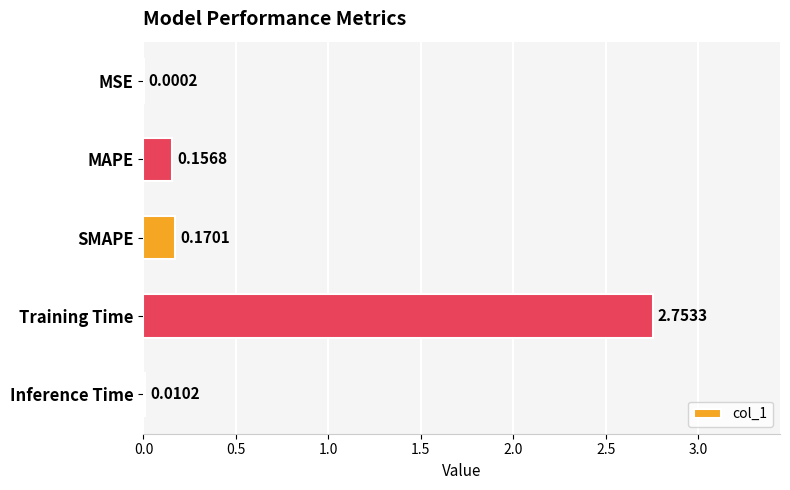

Which category has the highest value across all series?

Training Time